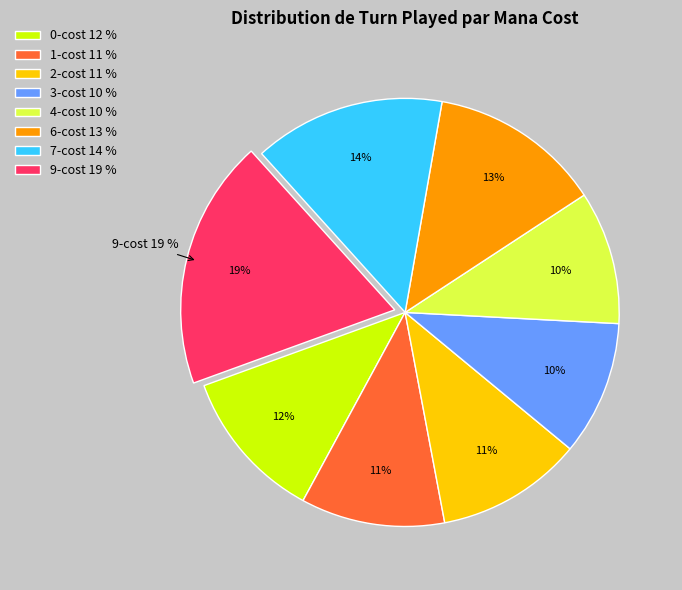

True or false: 9-cost accounts for 26% of the total.

False